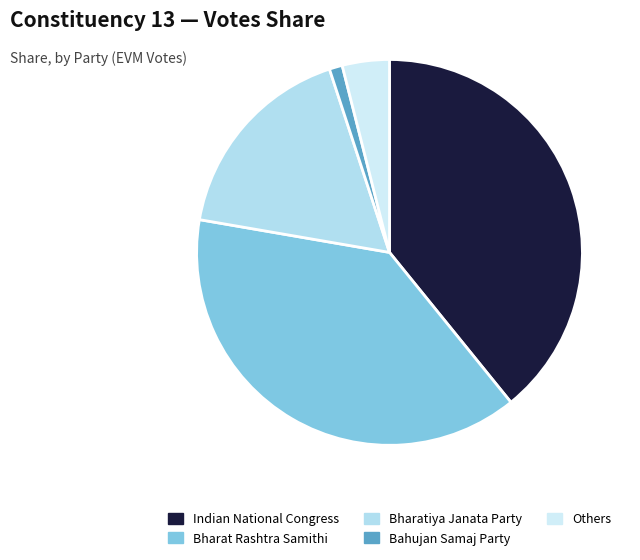

Which category has the biggest portion of the pie?

Indian National Congress